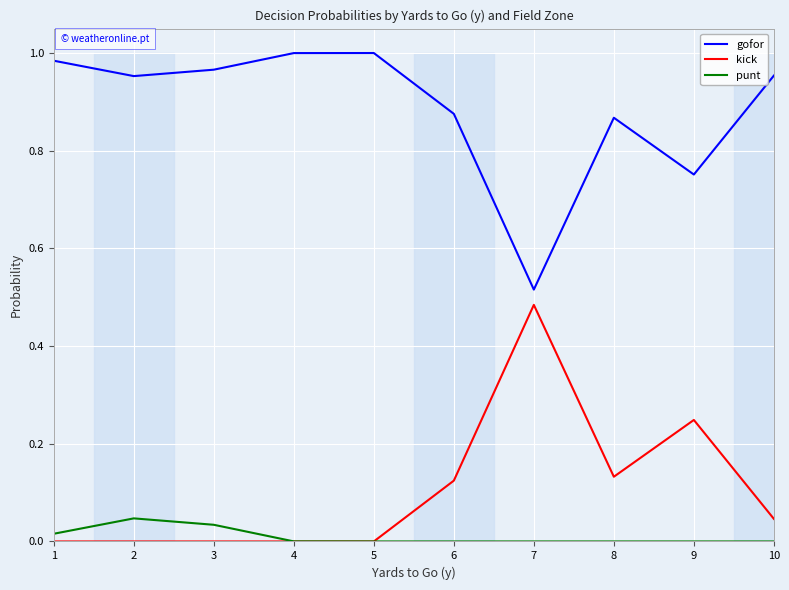

What is the difference between the maximum and minimum values in the gofor series?

0.5